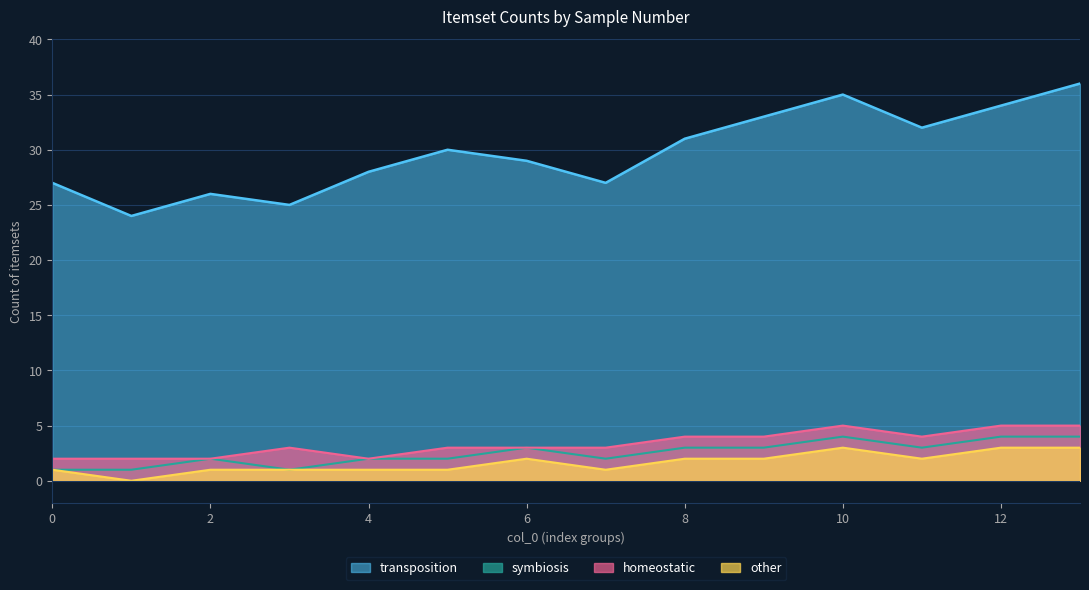

What is the value of the other point at the 6th from the left?

1